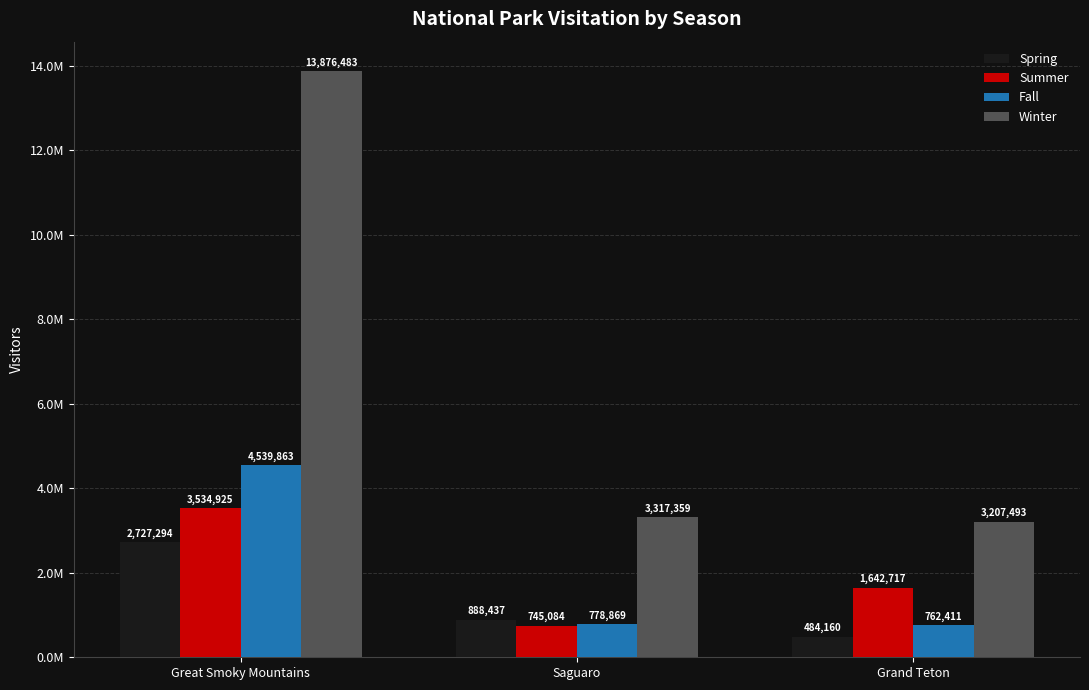

Does the chart contain any negative values?

No